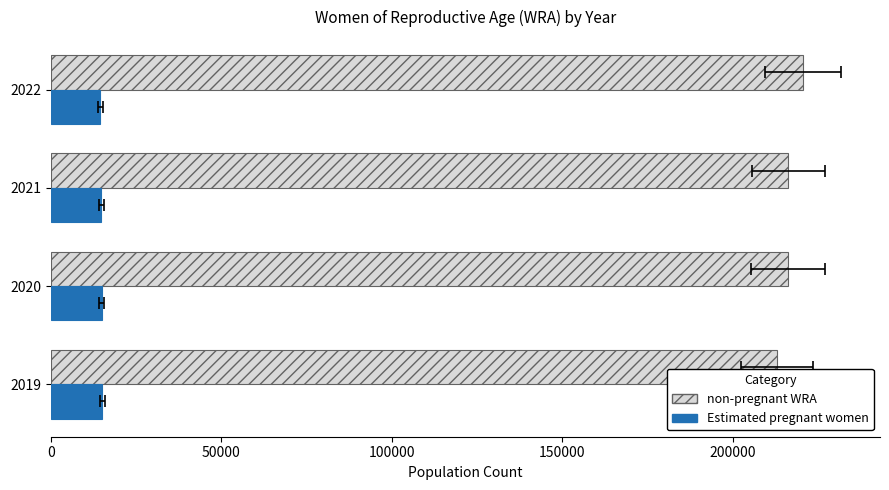

What value does the non-pregnant WRA series have at 2020?

216025.9